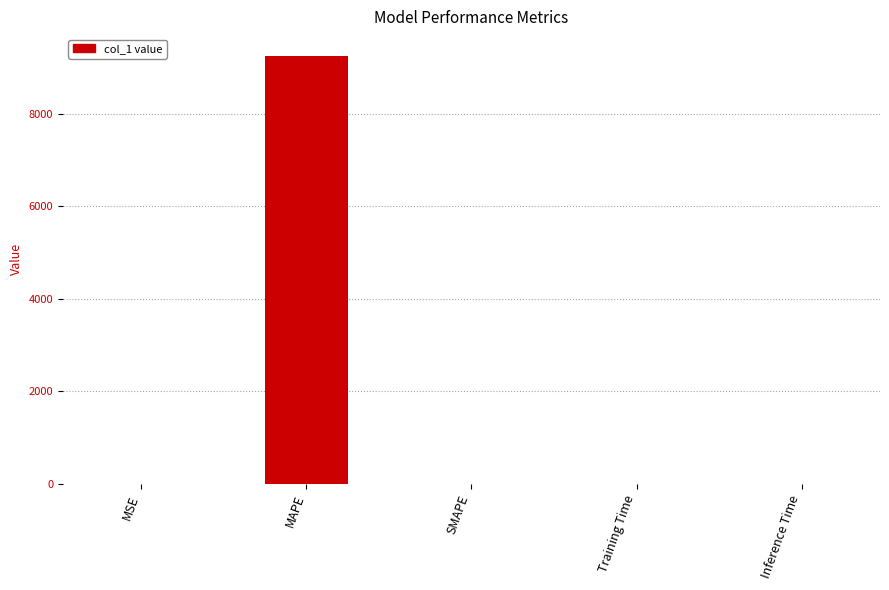

What is the sum of all values?

9258.6